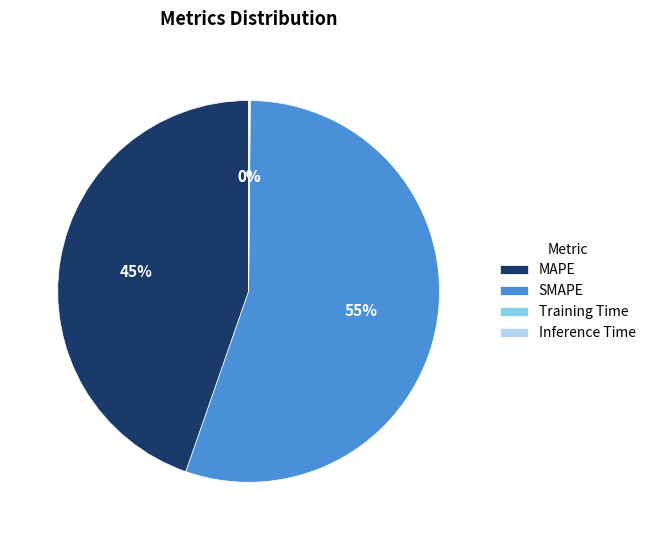

To the nearest percent, what portion does MAPE represent?

45%